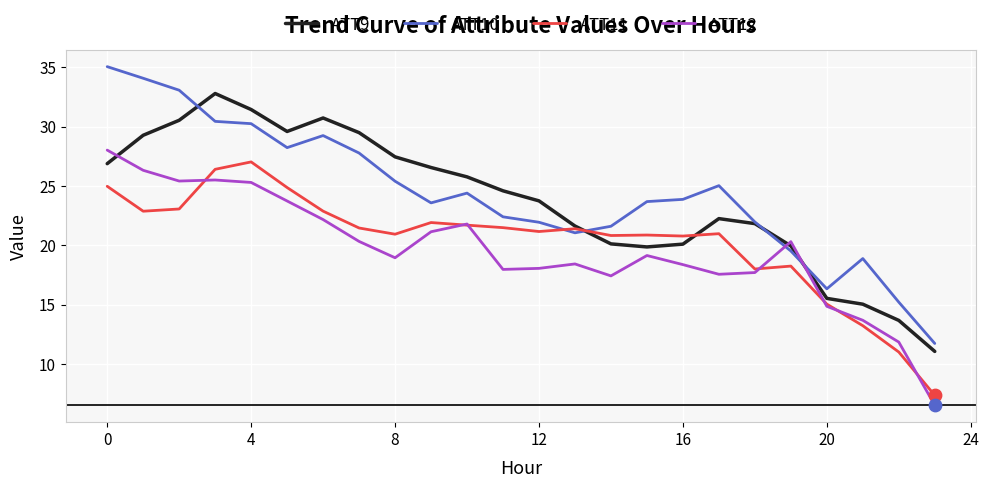

Which series has the widest spread of values?

ATT10